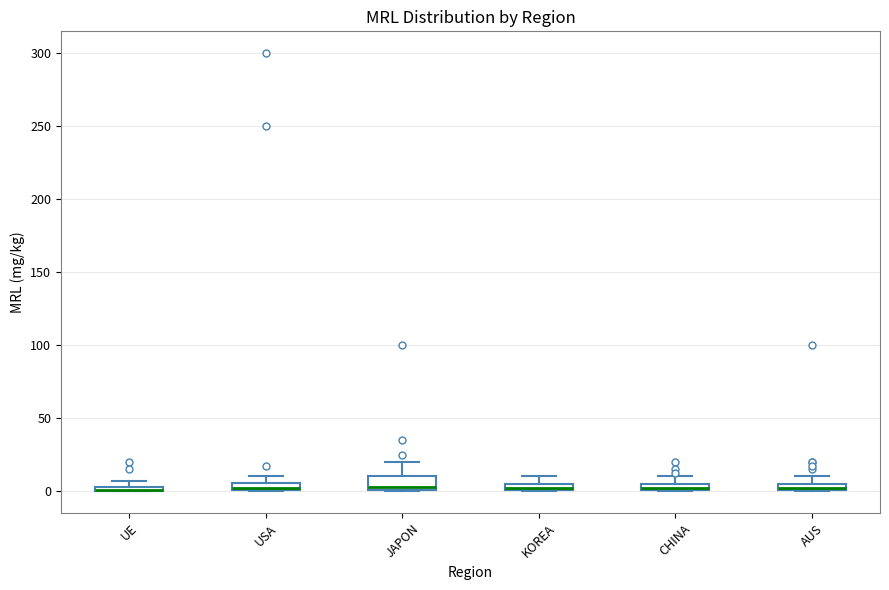

Where is the upper edge of the box for UE on the y-axis? The values are not printed on the chart, so give them approximately, as read against the axis.

5